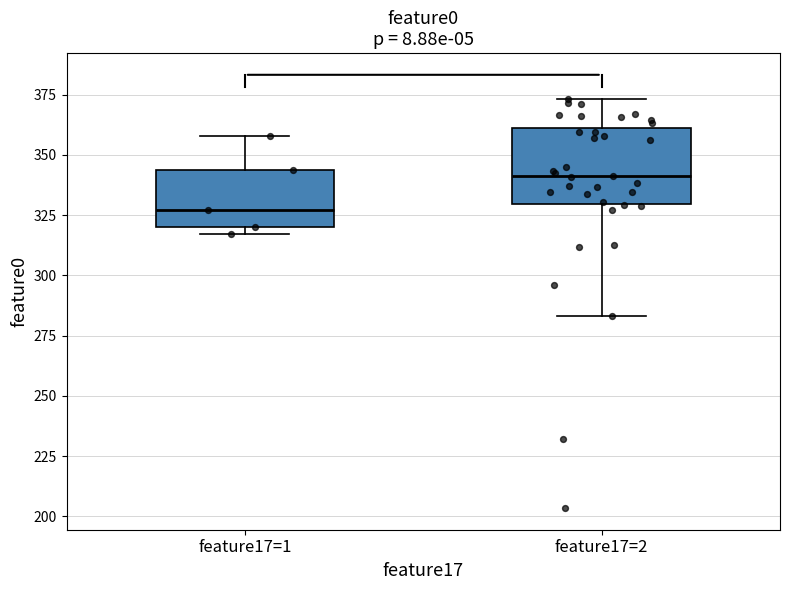

Which box has the highest median line?

feature17=2